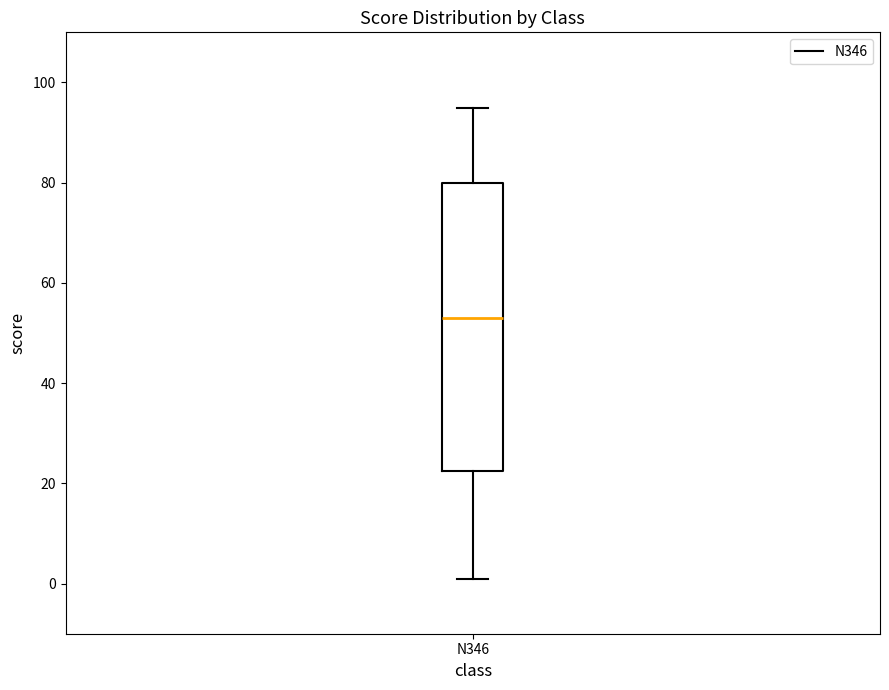

Transcribe this box plot: give where the median line is, the range the box spans, and where the two whiskers end, as read against the y-axis. The values are not printed on the chart, so give them approximately, as read against the axis.

median 54, box 22 to 80, whiskers 2 to 96